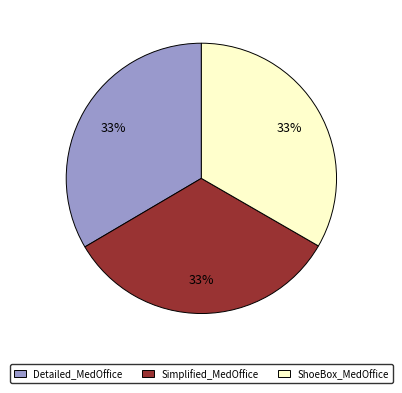

What is the ratio of the value at Simplified_MedOffice to the value at Detailed_MedOffice?

1.0